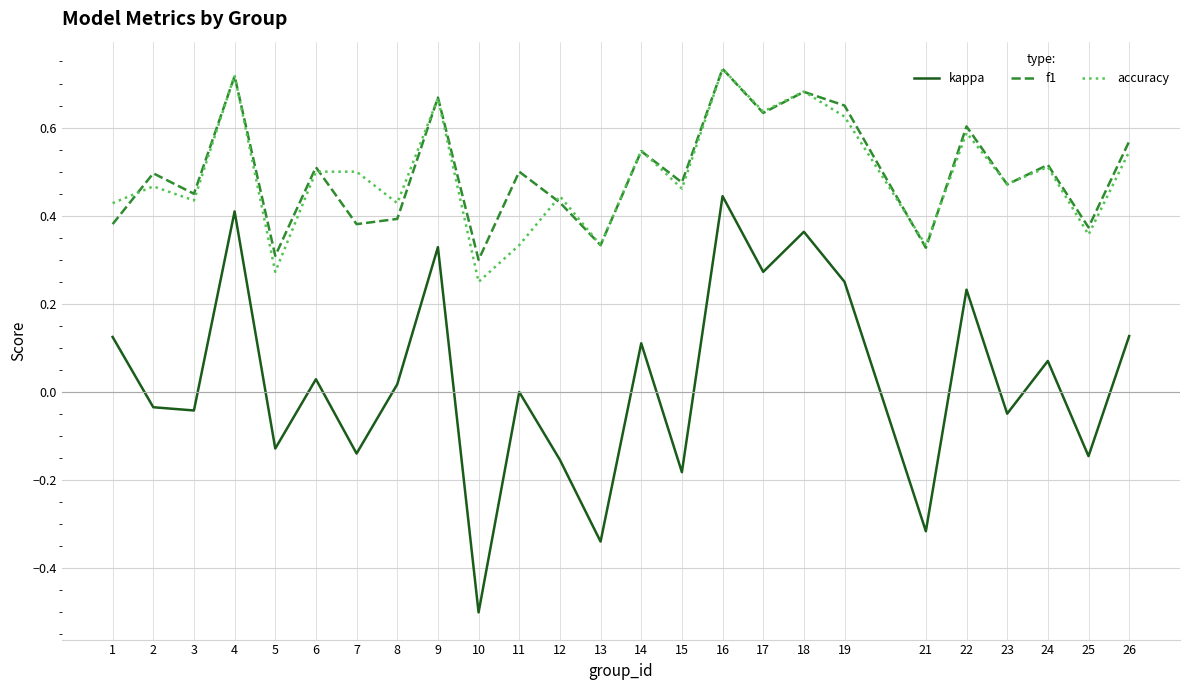

Which series has the largest range (max minus min)?

kappa